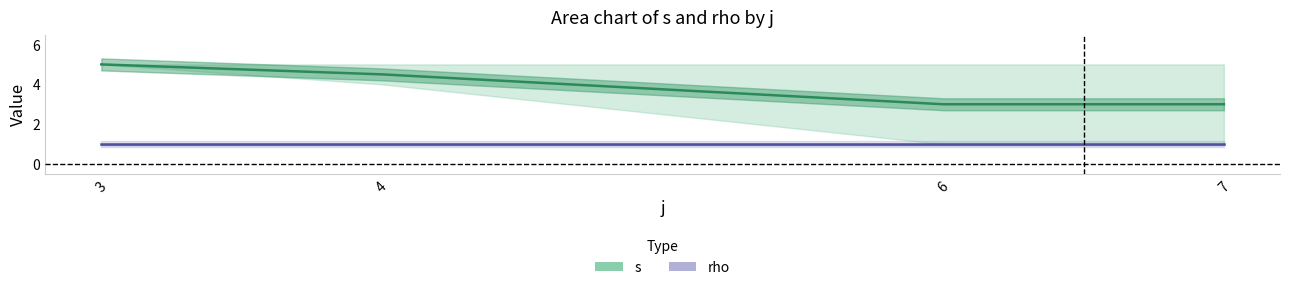

Rank the categories by s value from lowest to highest.

6, 7, 4, 3